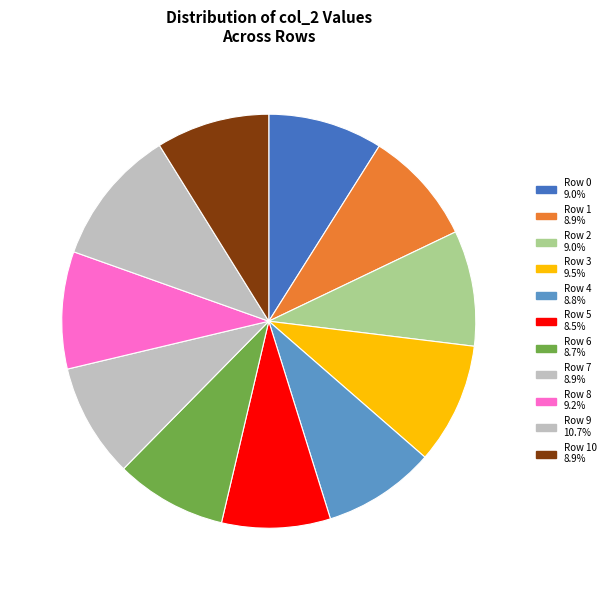

How many segments does this pie chart have?

11